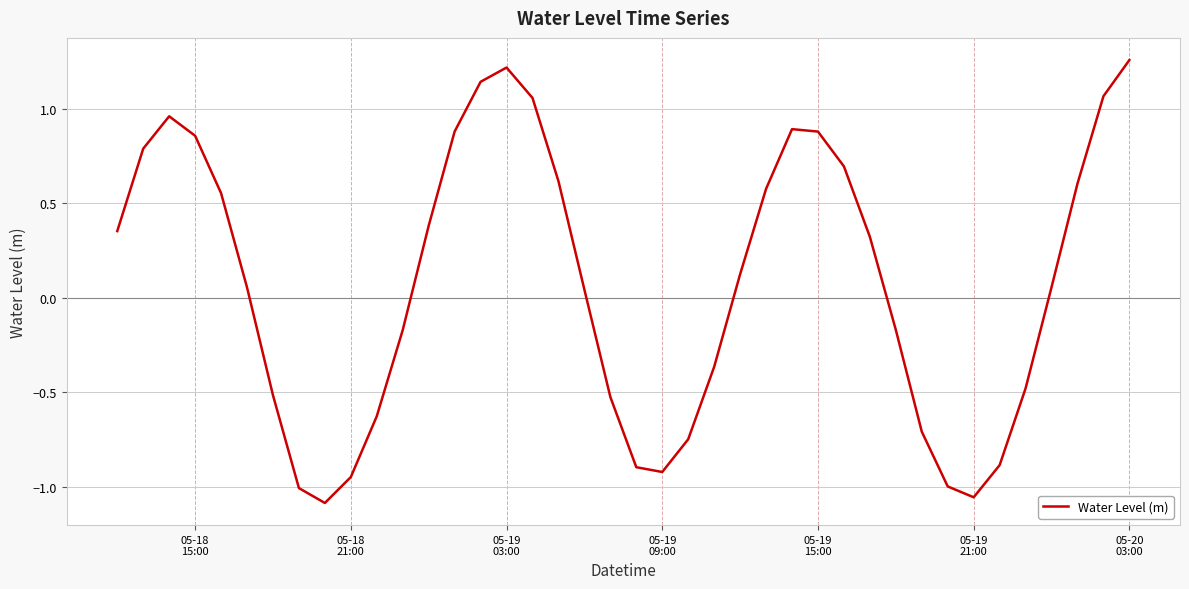

What is the difference between the maximum and minimum values?

2.3